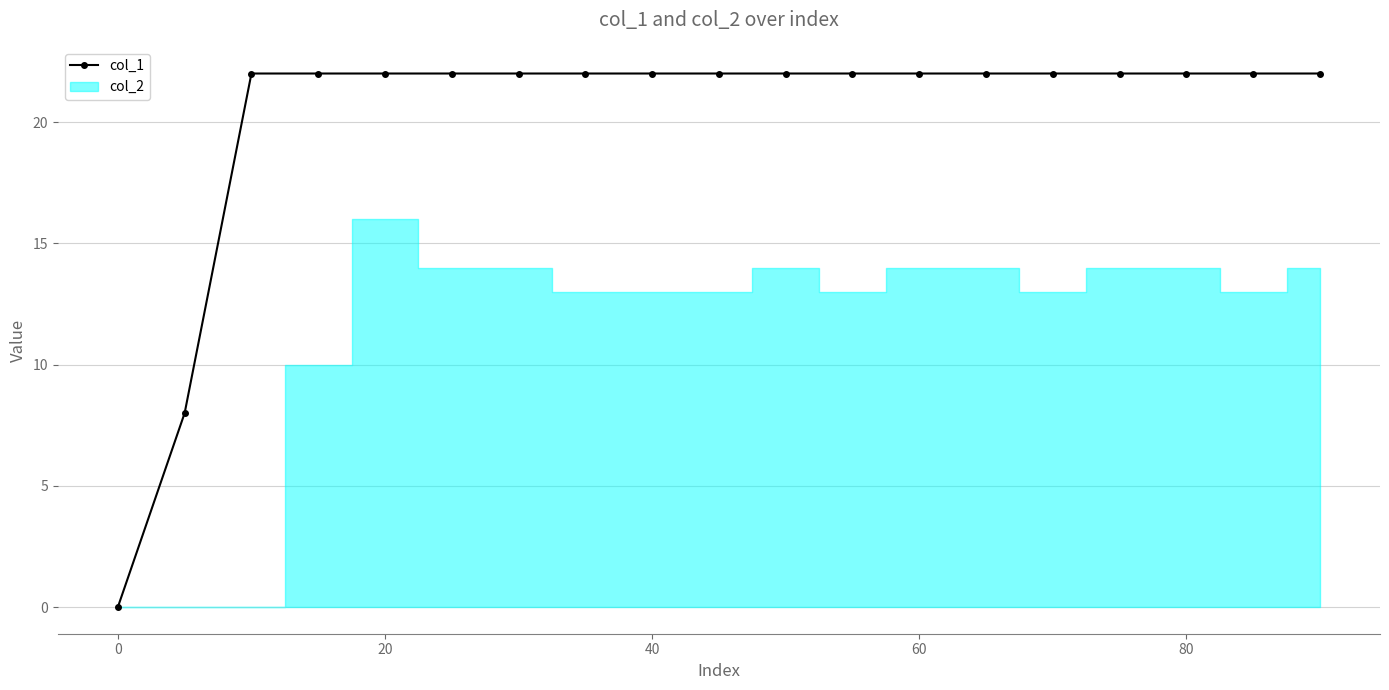

How many data points are less than 22?

2